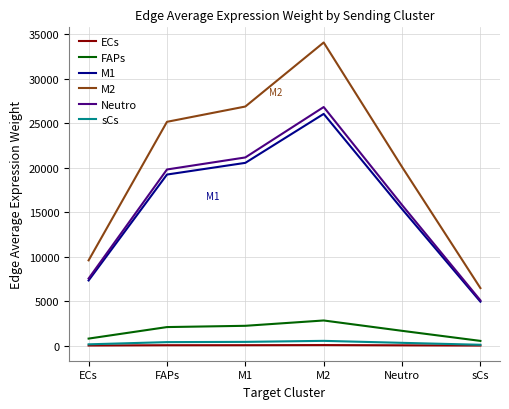

True or false: M2 and M1 intersect in this chart.

False